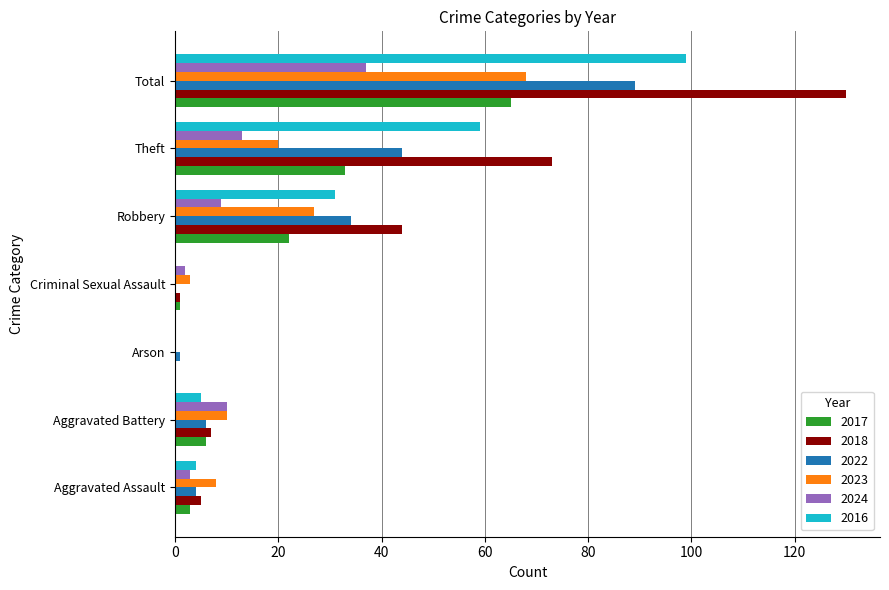

What is the sum of all 2024 values?

74